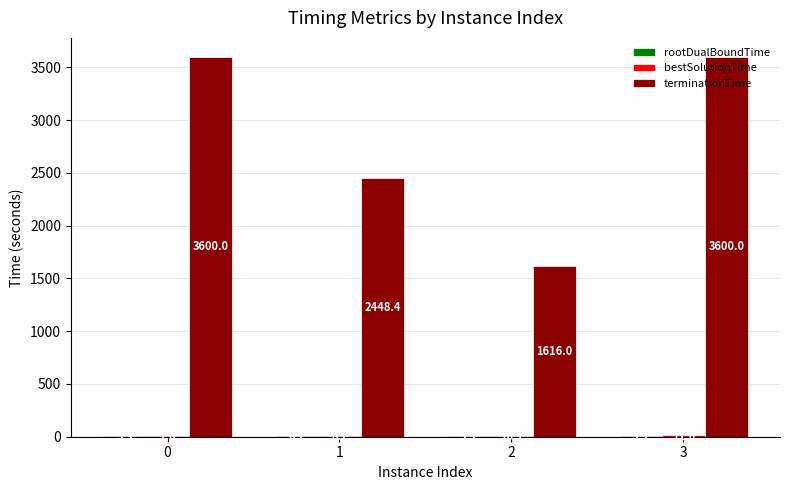

What is the greatest value displayed?

3600.0